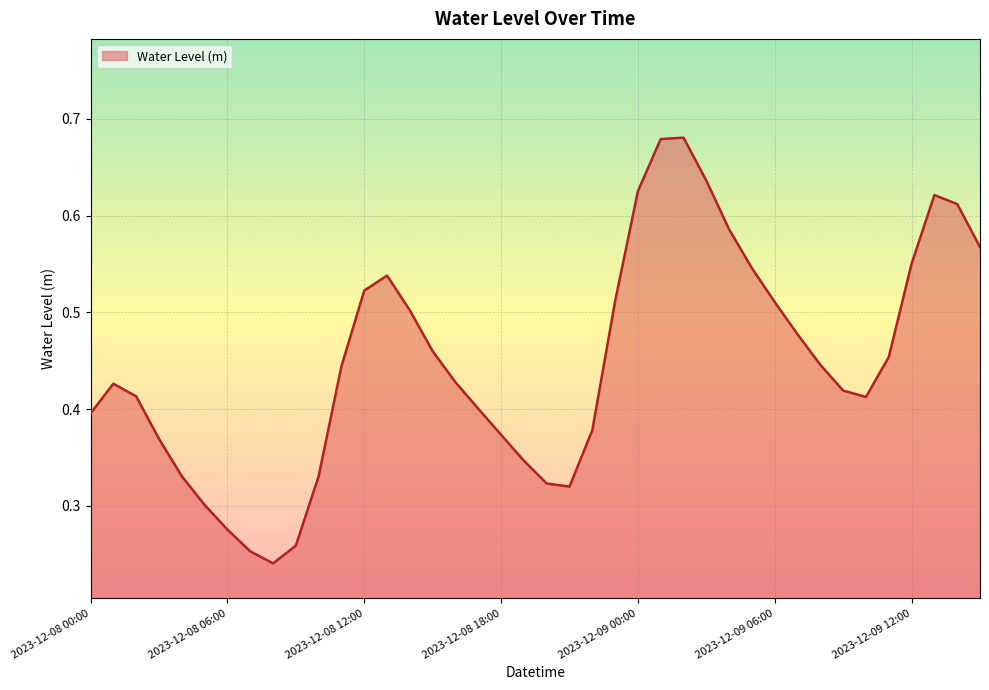

Reading left to right, transcribe all the data shown in this chart.

0.4	0.4	0.4	0.4	0.3	0.3	0.3	0.3	0.2	0.3	0.3	0.4	0.5	0.5	0.5	0.5	0.4	0.4	0.4	0.3	0.3	0.3	0.4	0.5	0.6	0.7	0.7	0.6	0.6	0.5	0.5	0.5	0.4	0.4	0.4	0.5	0.6	0.6	0.6	0.6